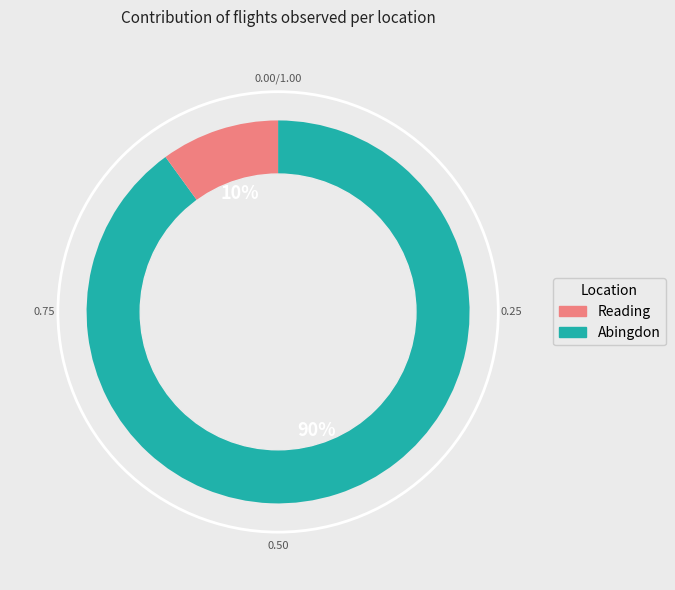

To the nearest percent, what is the difference between the largest and smallest slice percentages?

80%